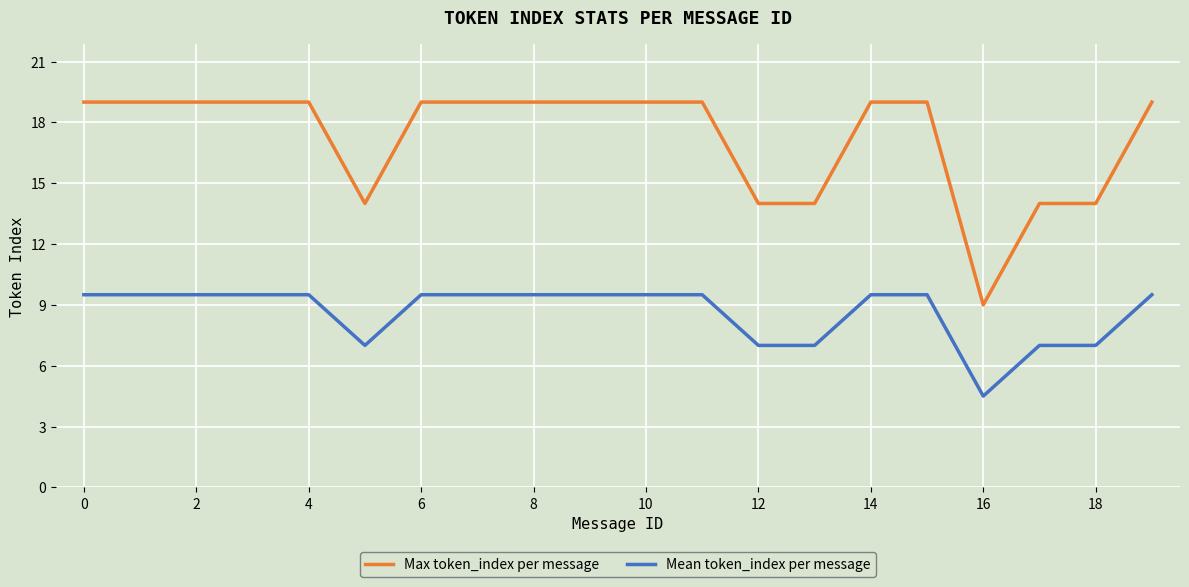

Which series has the widest spread of values?

Max token_index per message